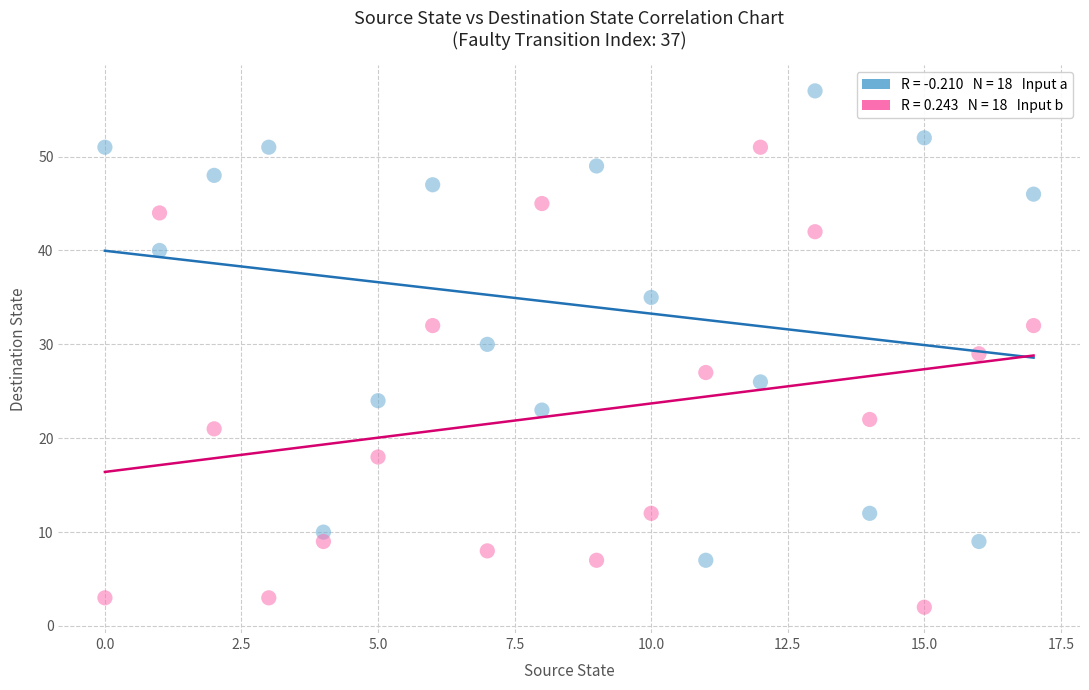

Across all data points, what is the range of Y values (max minus min)?

55